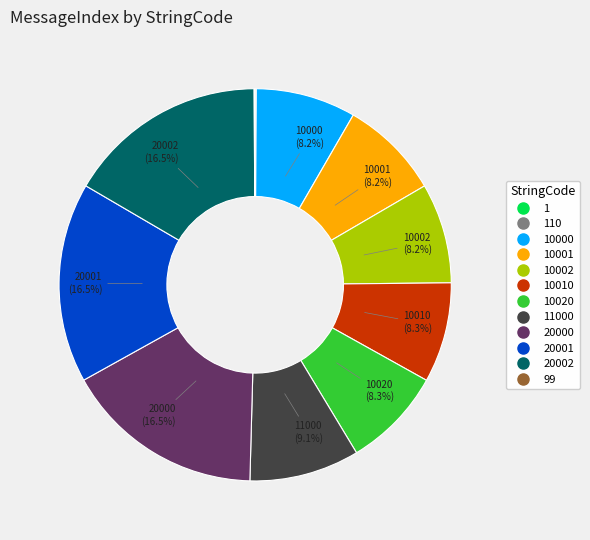

Is there any slice that represents more than half of the pie?

No